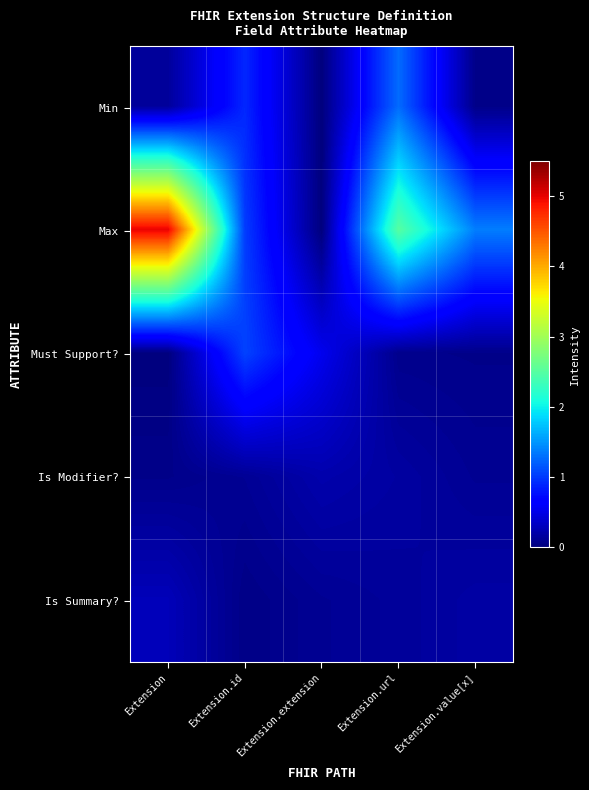

What is the difference between the highest and lowest values at Extension.value[x]?

1.3